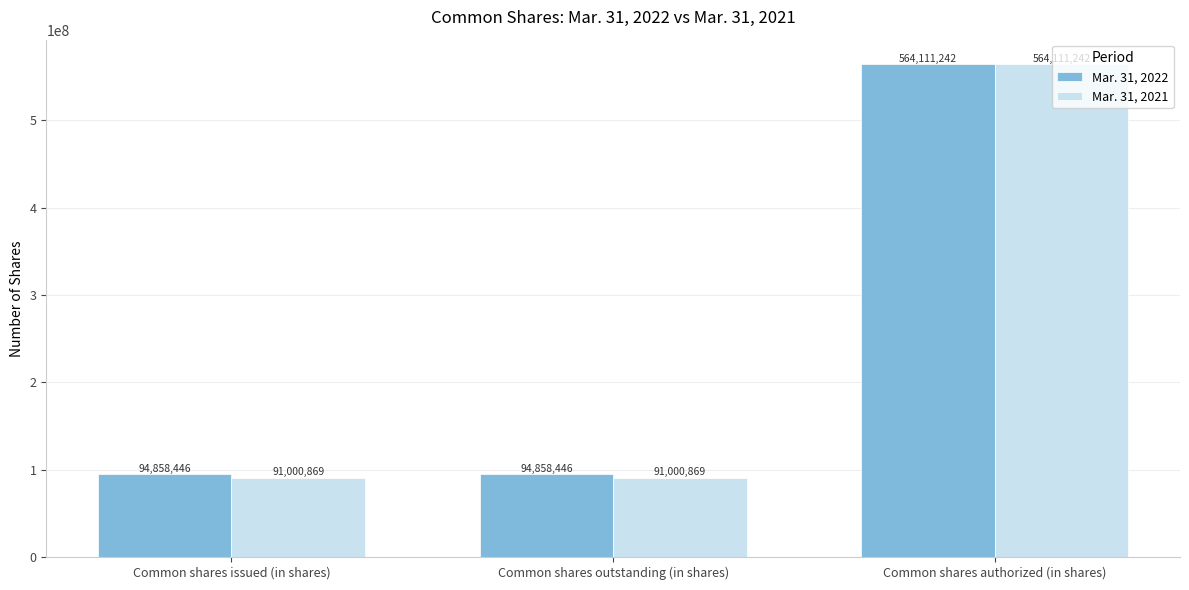

What is the smallest value displayed?

91000869